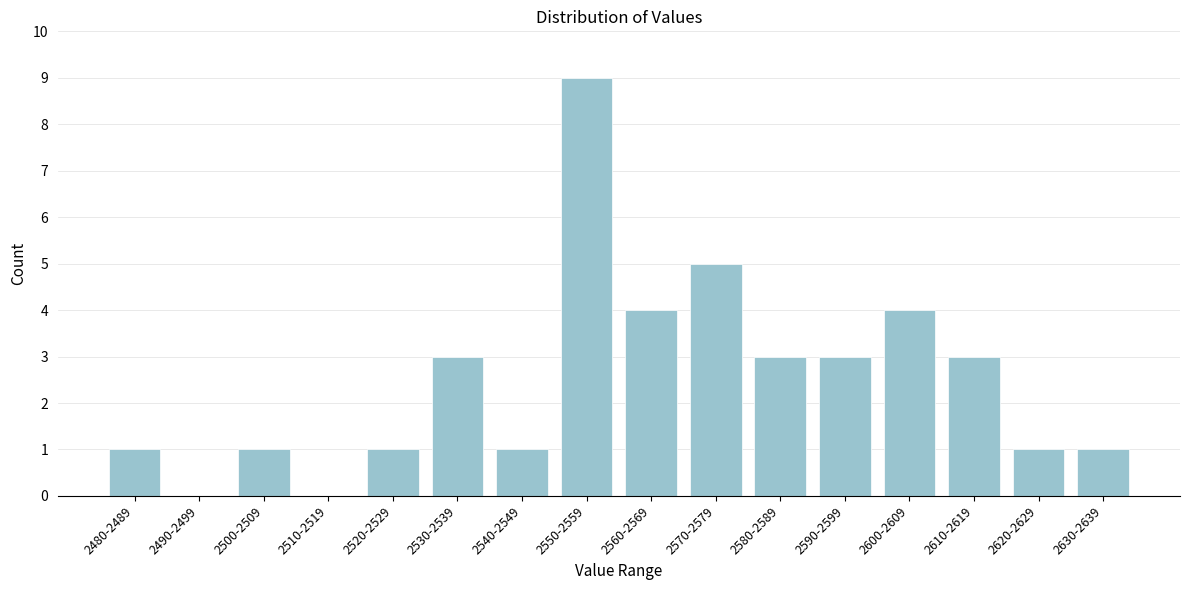

Reading left to right, transcribe all the data shown in this chart.

2480-2489=1	2490-2499=0	2500-2509=1	2510-2519=0	2520-2529=1	2530-2539=3	2540-2549=1	2550-2559=9	2560-2569=4	2570-2579=5	2580-2589=3	2590-2599=3	2600-2609=4	2610-2619=3	2620-2629=1	2630-2639=1